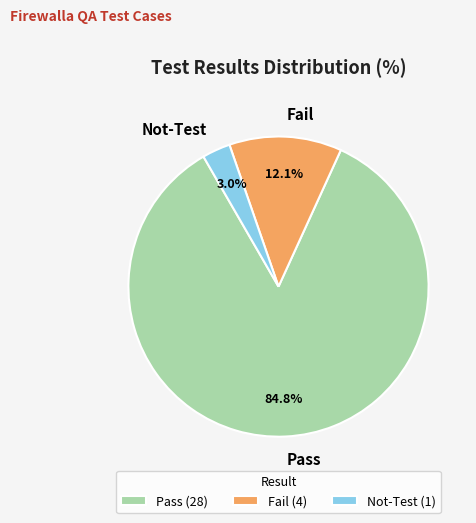

Rank the categories by value from highest to lowest.

Pass, Fail, Not-Test